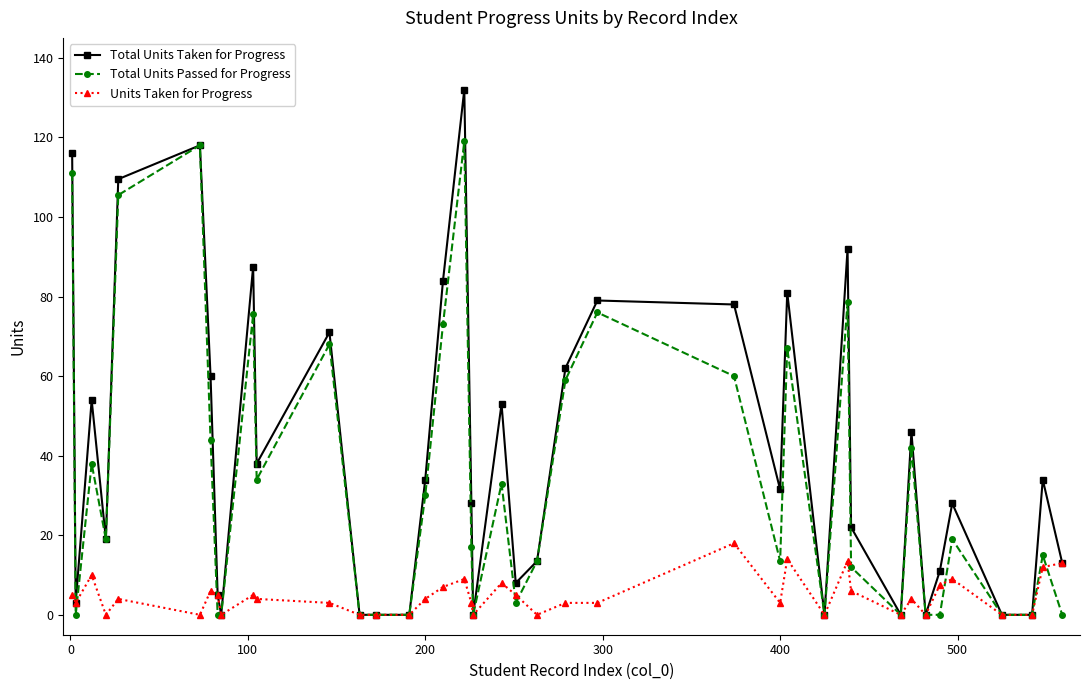

Rank the series by their maximum value, from highest to lowest.

Total Units Taken for Progress, Total Units Passed for Progress, Units Taken for Progress